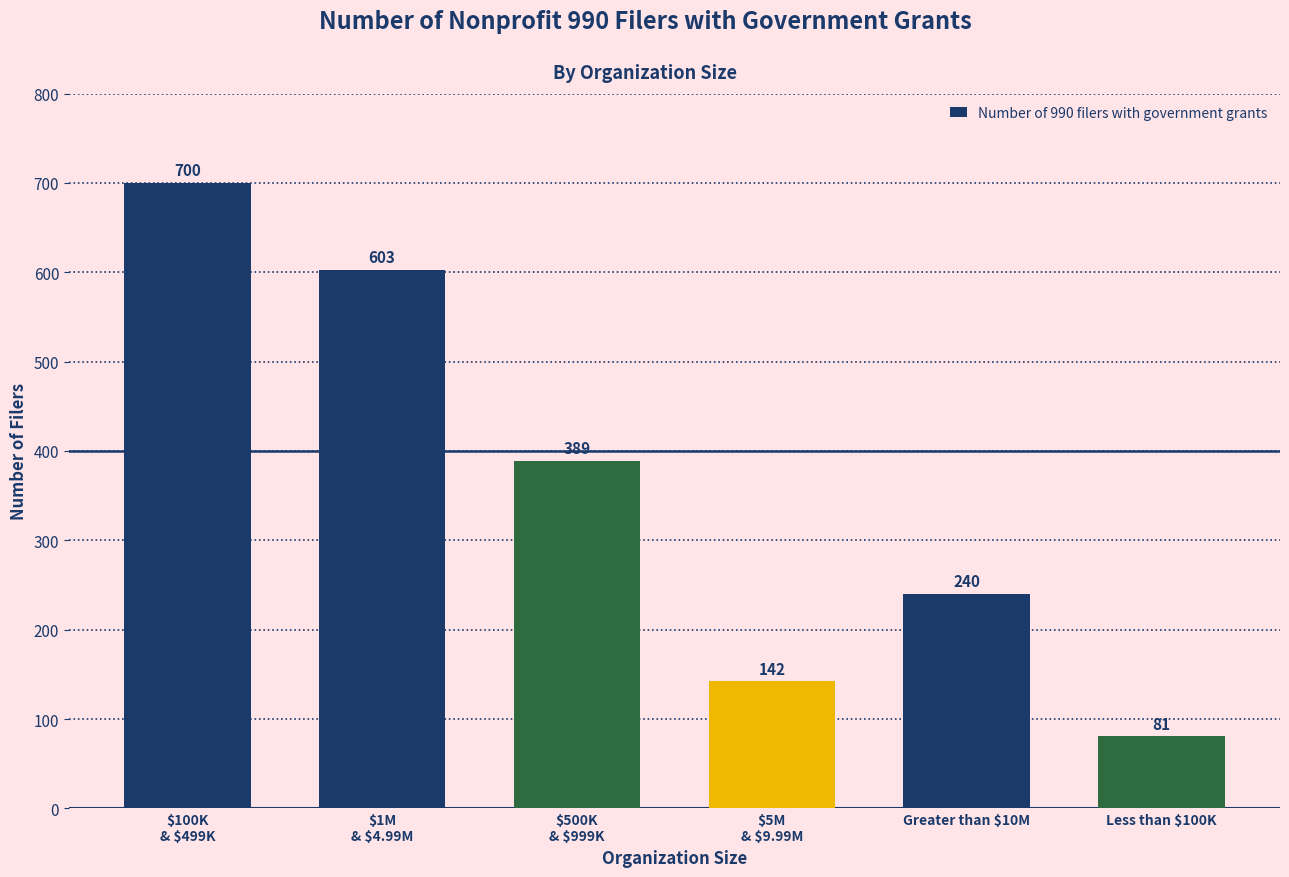

At which label does the data first exceed 389?

$100K
& $499K